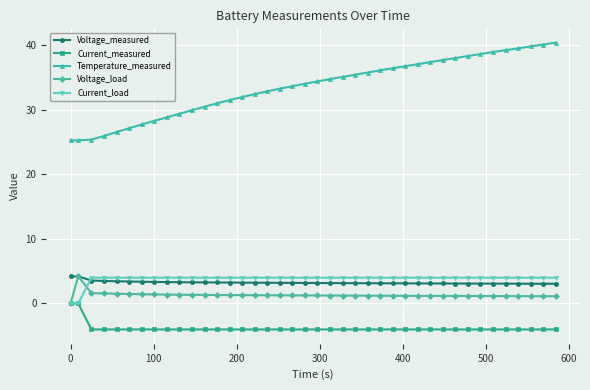

What is the difference between the second highest and minimum values in the Current_measured series?

4.0